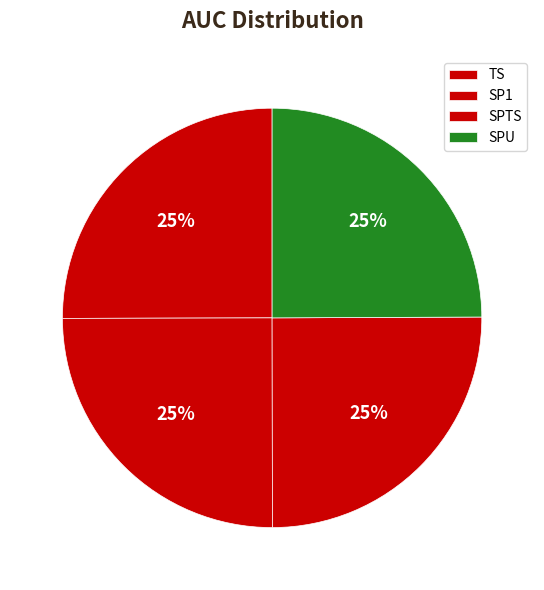

Which slice is the largest?

SPTS